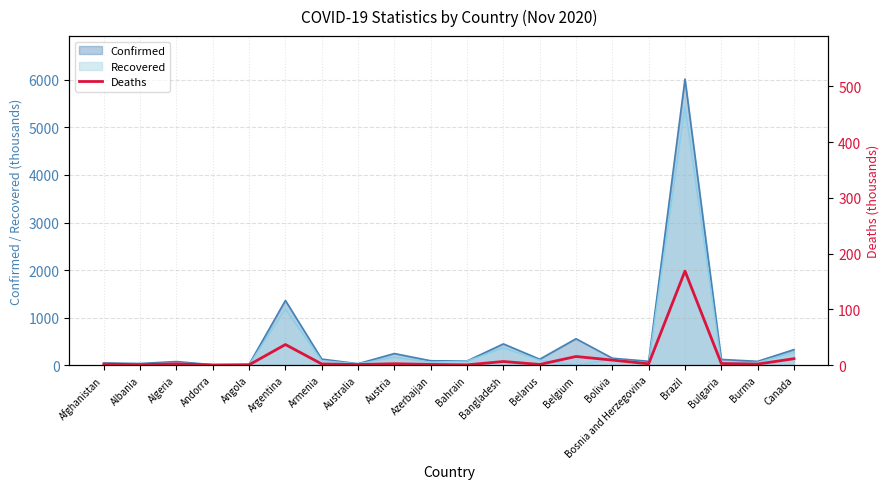

How many data points does each series have?

20